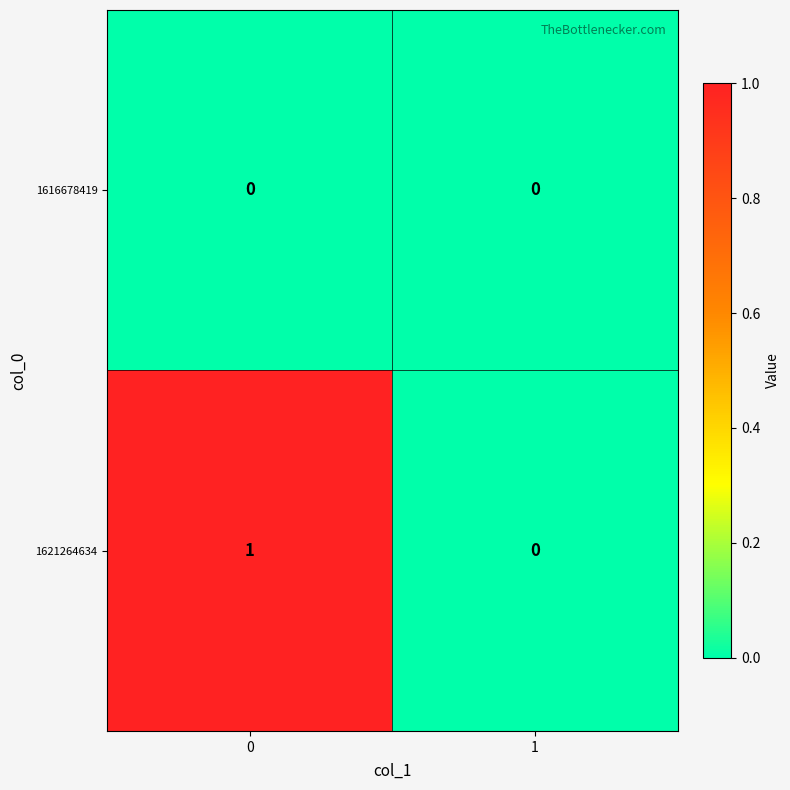

Reading left to right, extract all data points from this chart.

1616678419: 0	0
1621264634: 1	0